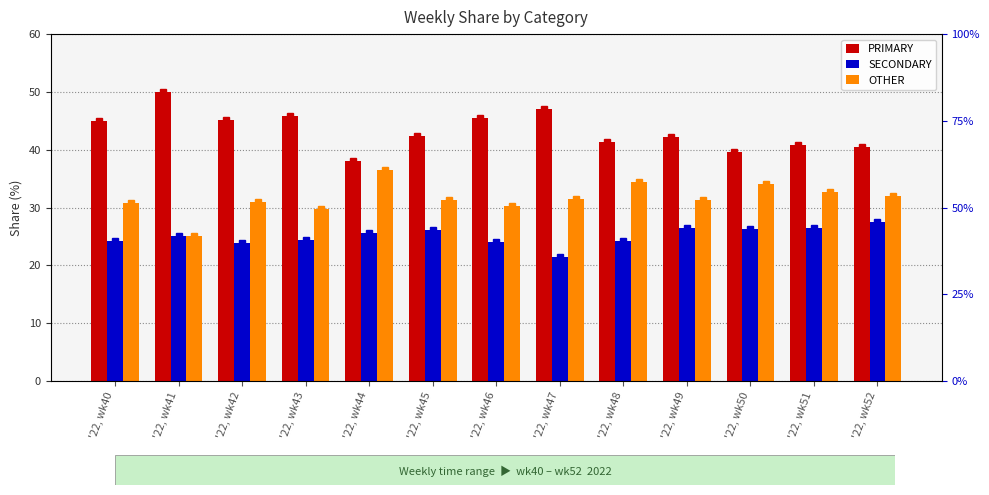

How many groups of bars are there?

13